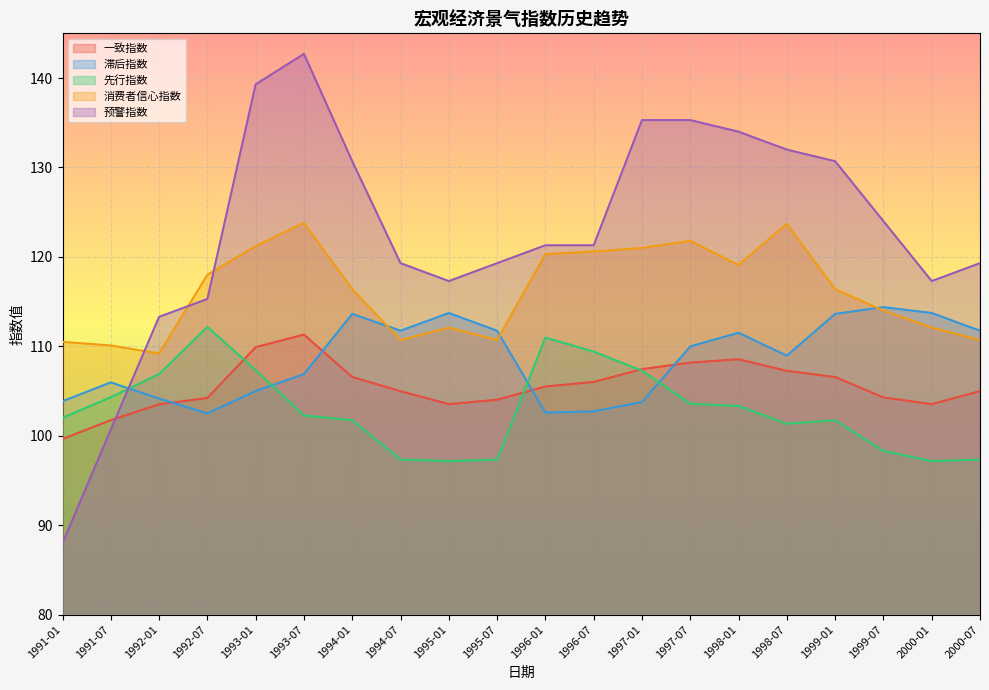

What is the total value across all series at 1997-01?

574.8